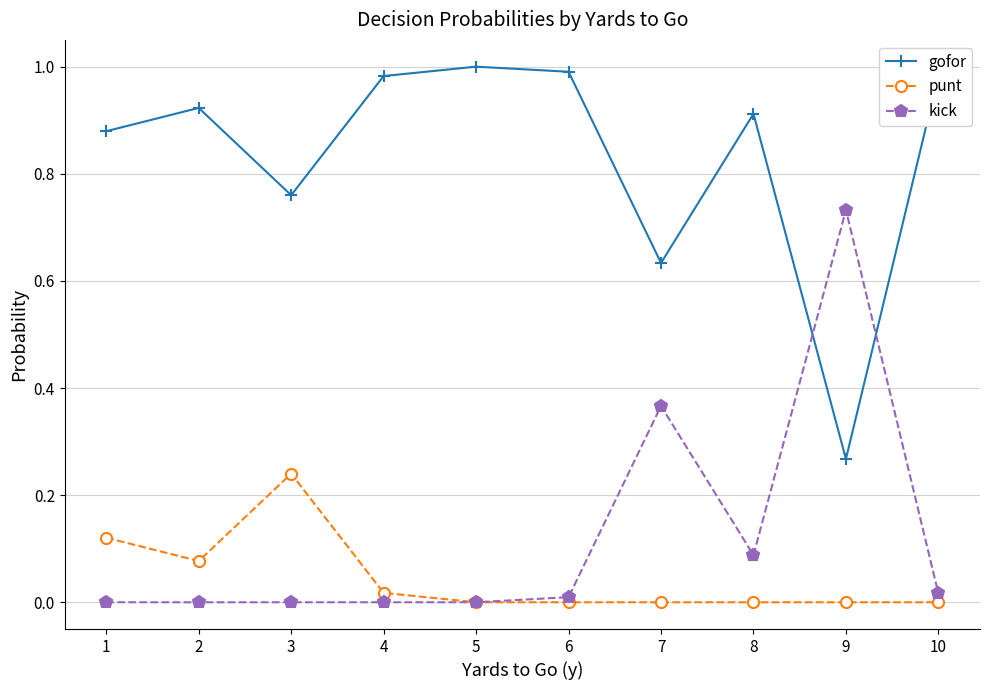

Count the number of data series in this chart.

3